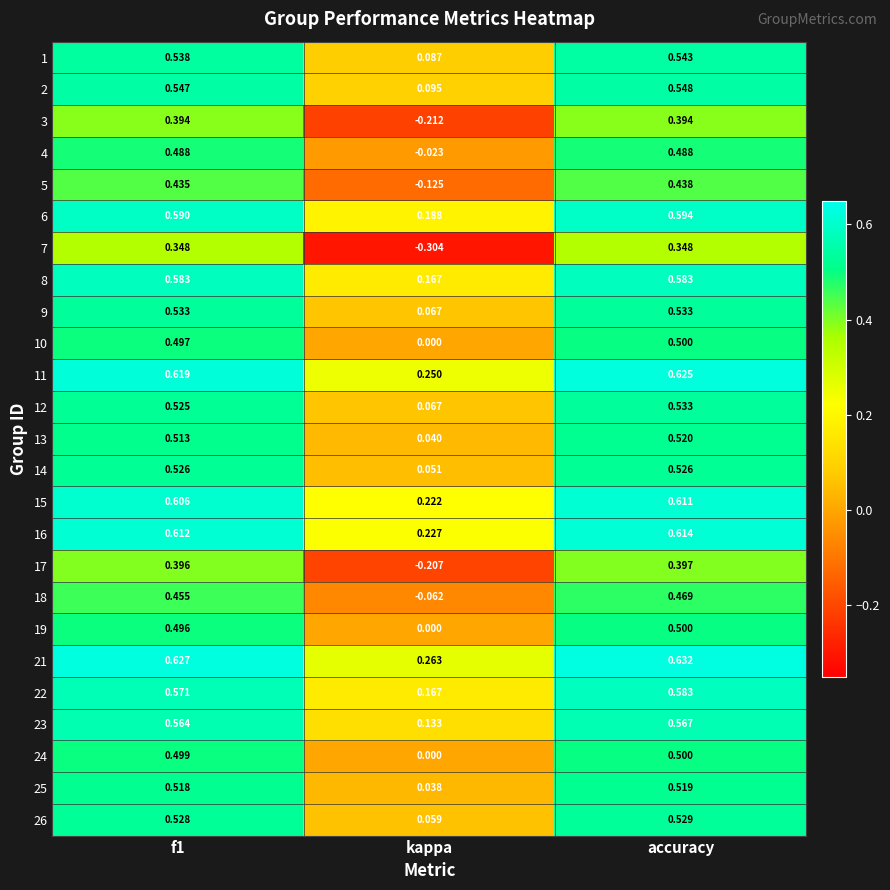

Is the value of 19 at accuracy greater than the value of 26 at f1?

No